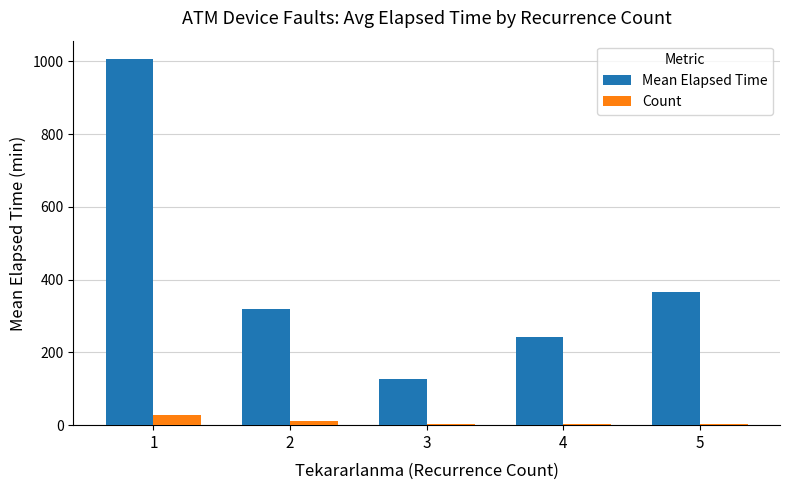

True or false: Mean Elapsed Time has a value of 469.3 at 2.

False